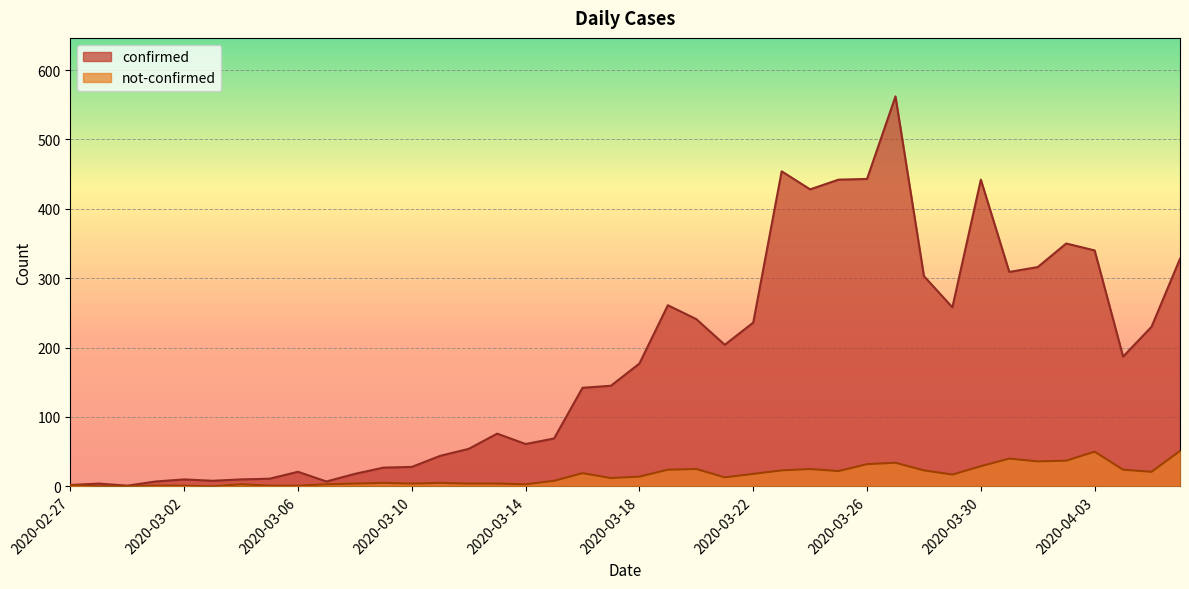

How many lines are shown in the chart?

2